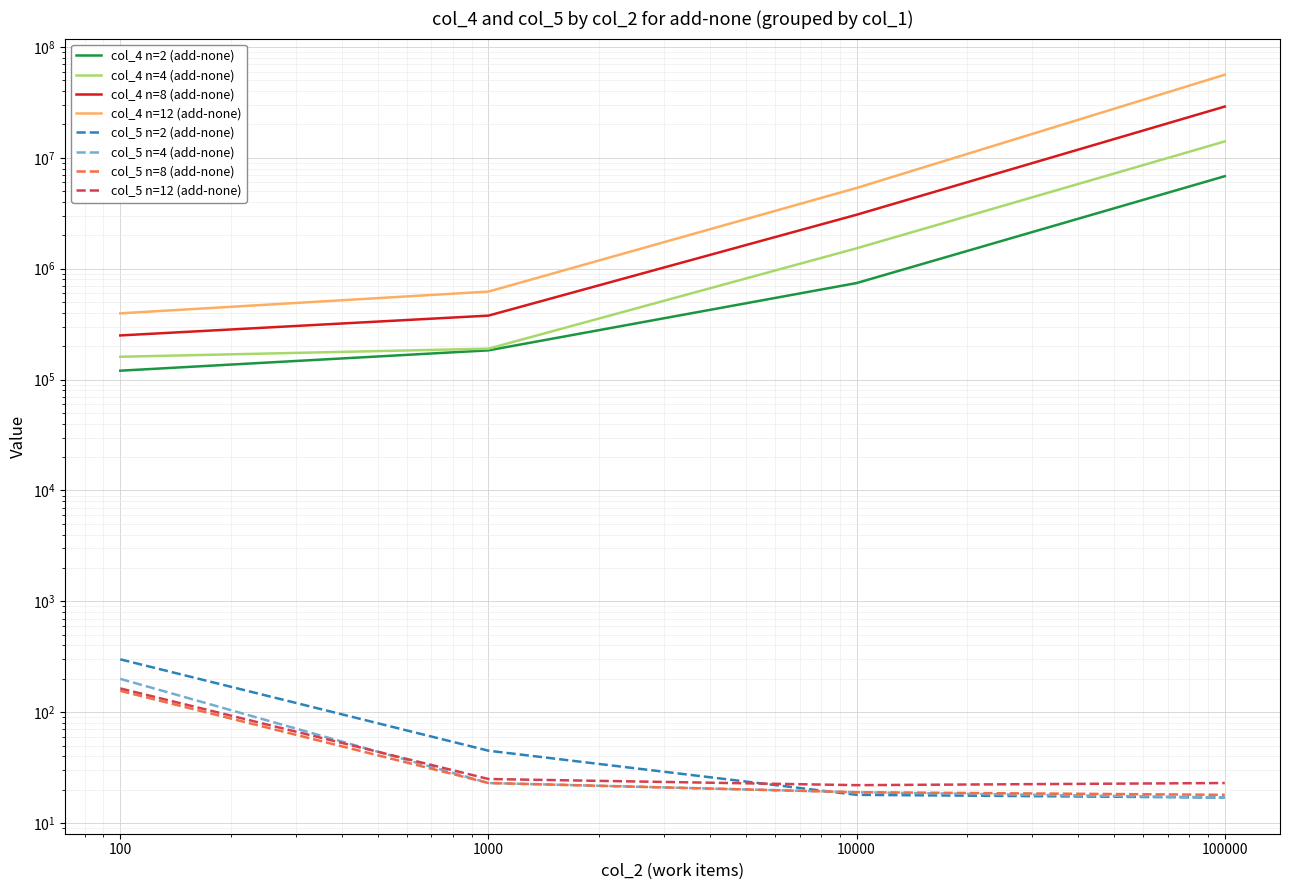

Does the chart display data point markers on the line(s)?

No